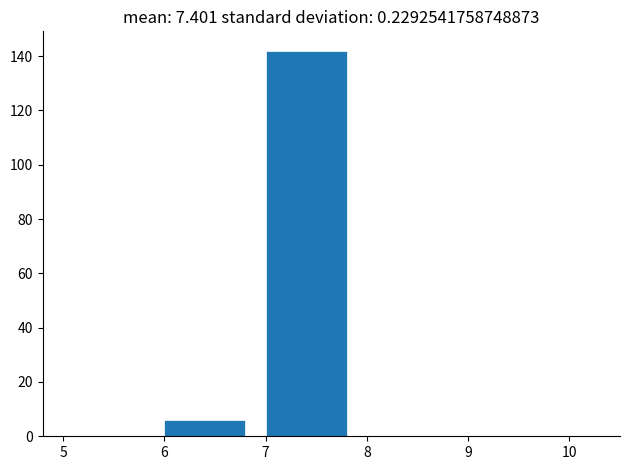

Reading left to right, transcribe this chart: for each bar, give the range it covers on the x-axis and its height. The values are not printed on the chart, so give them approximately, as read against the axis.

5 to 6: 0
6 to 7: 6
7 to 8: 142
8 to 9: 0
9 to 10: 0